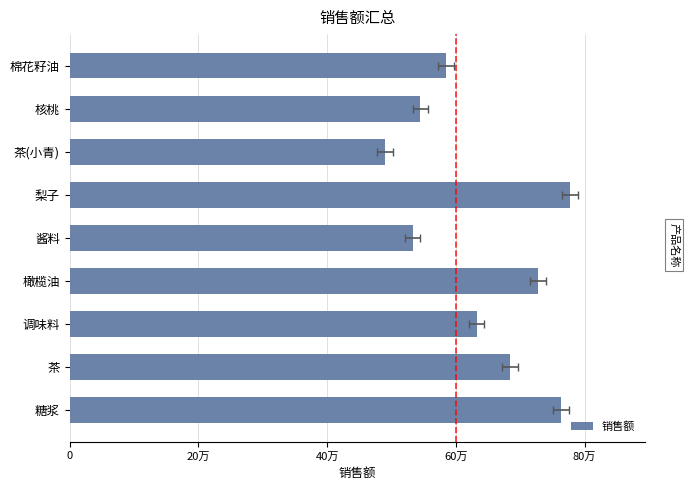

How many series are shown in this chart?

1